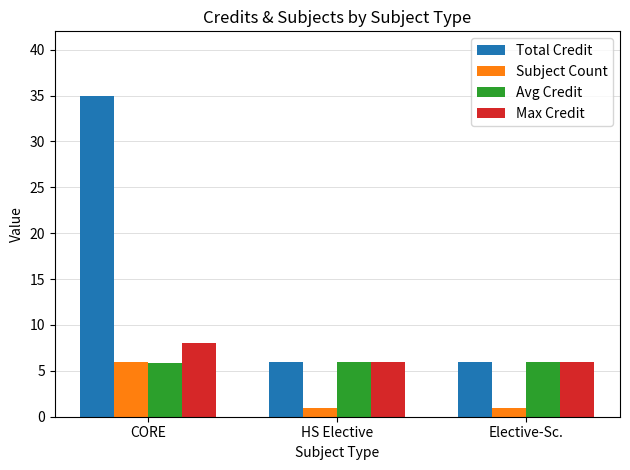

What is the greatest value displayed?

35.0